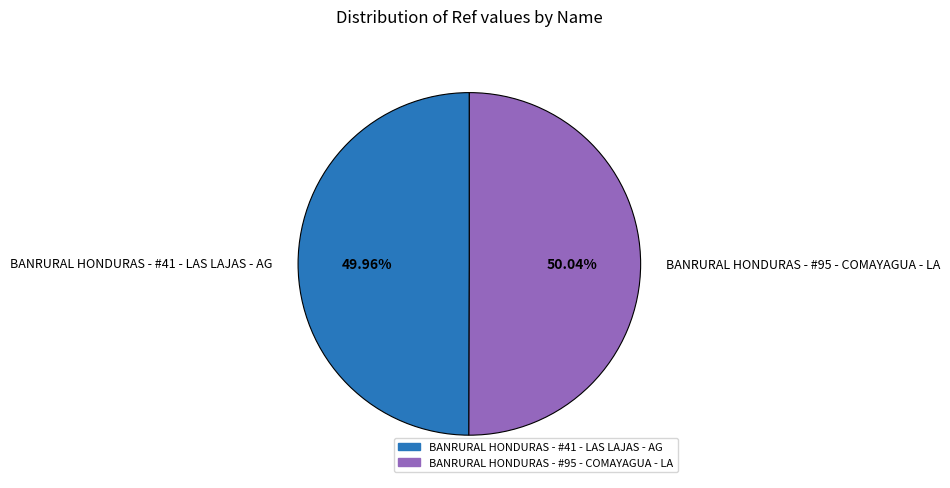

To the nearest percent, what percentage of the pie is BANRURAL HONDURAS - #41 - LAS LAJAS - AG?

50%